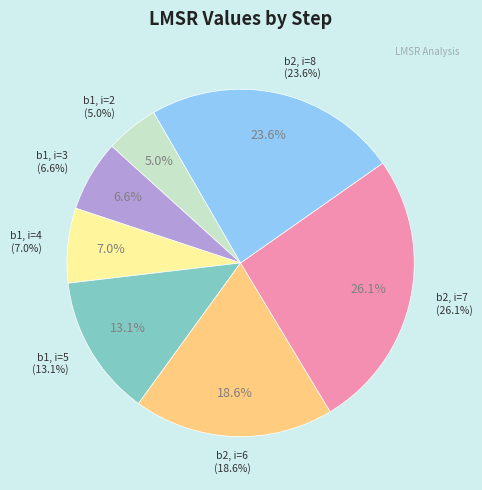

What is the ratio of the value at b2, i=6 to the value at b1, i=2?

3.8